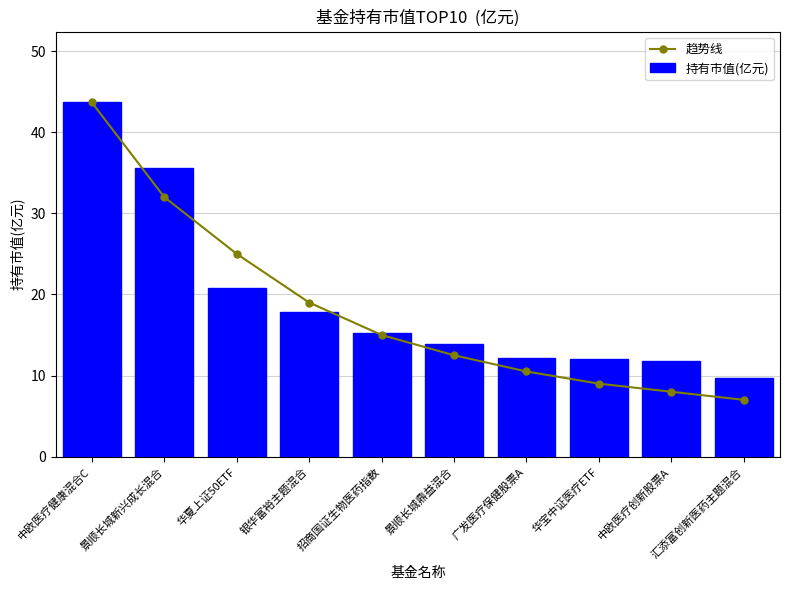

What is the label of the 2nd bar from the right?

中欧医疗创新股票A